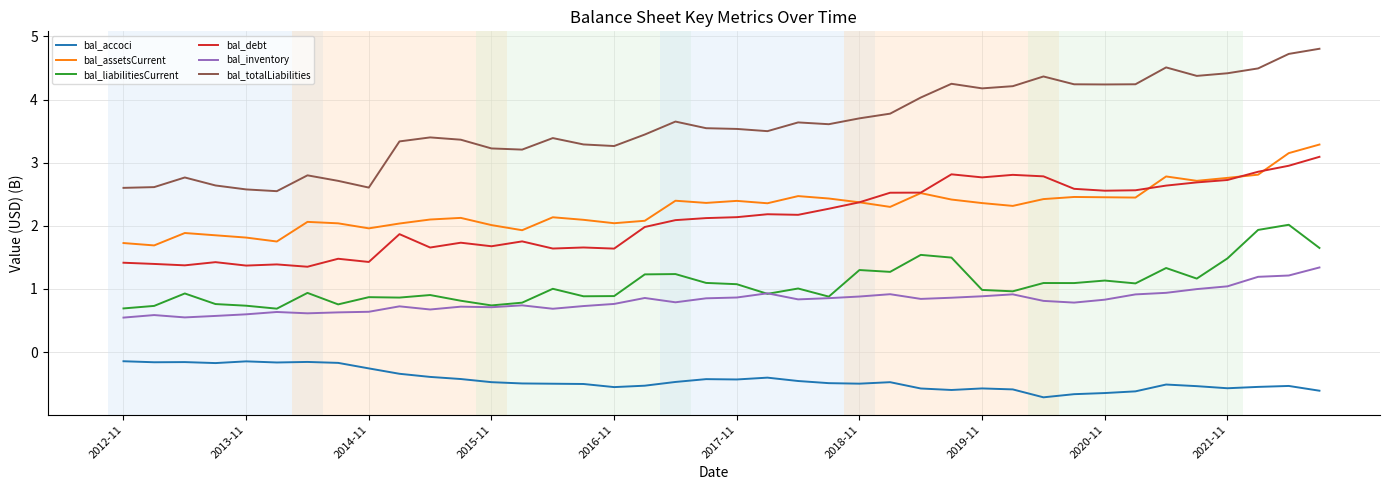

Count the number of data series in this chart.

6